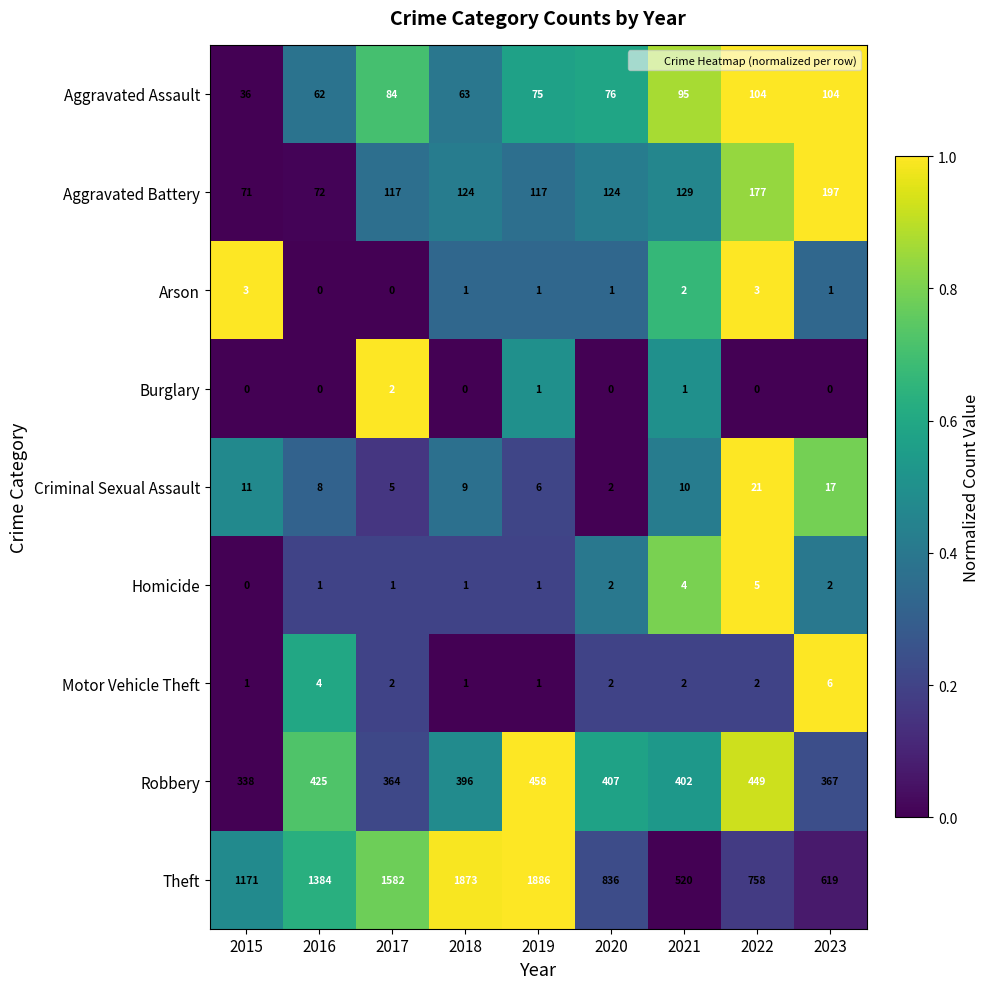

At which category is the sum across all series the highest?

2019